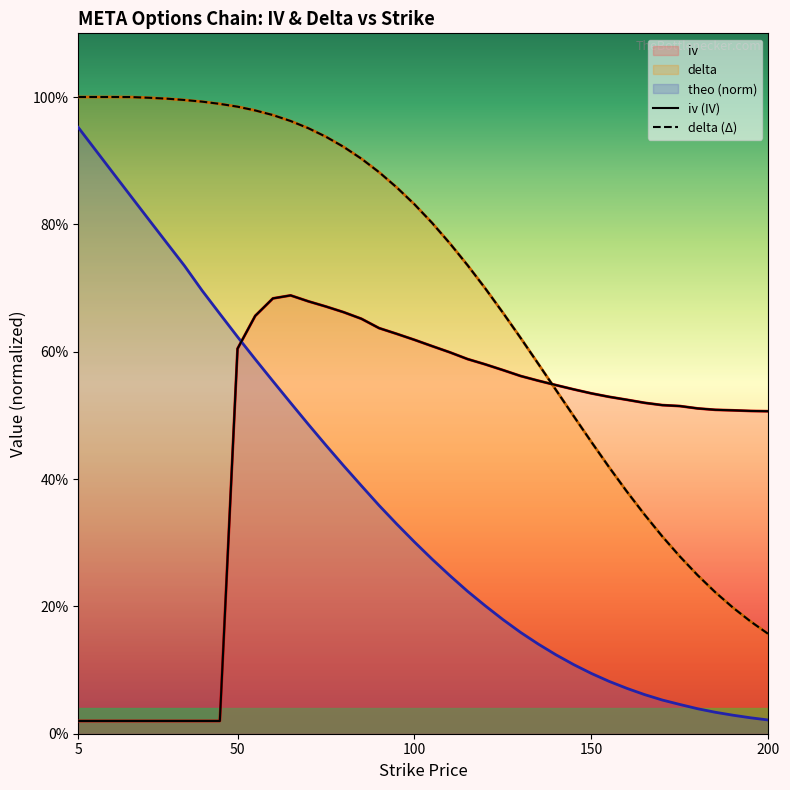

What is the difference between the highest and lowest values at 15?

1.0